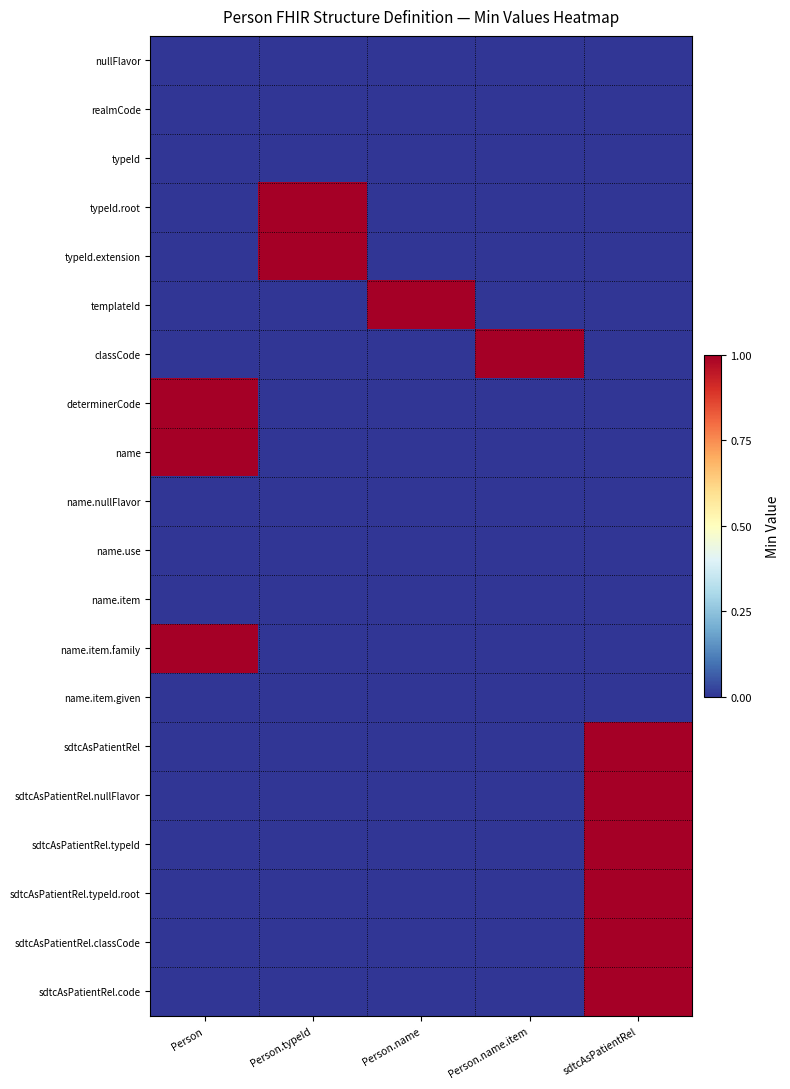

What is the difference between the highest and lowest values at Person?

1